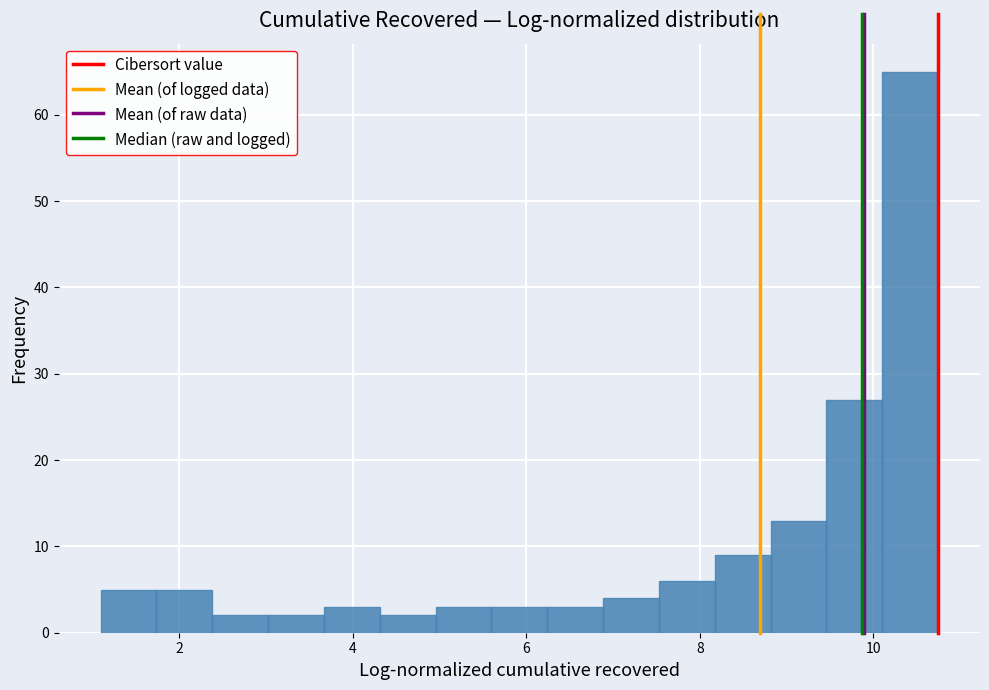

Around what value on the x-axis is the tallest bar? Give the approximate position of its centre, as read against the axis.

10.4